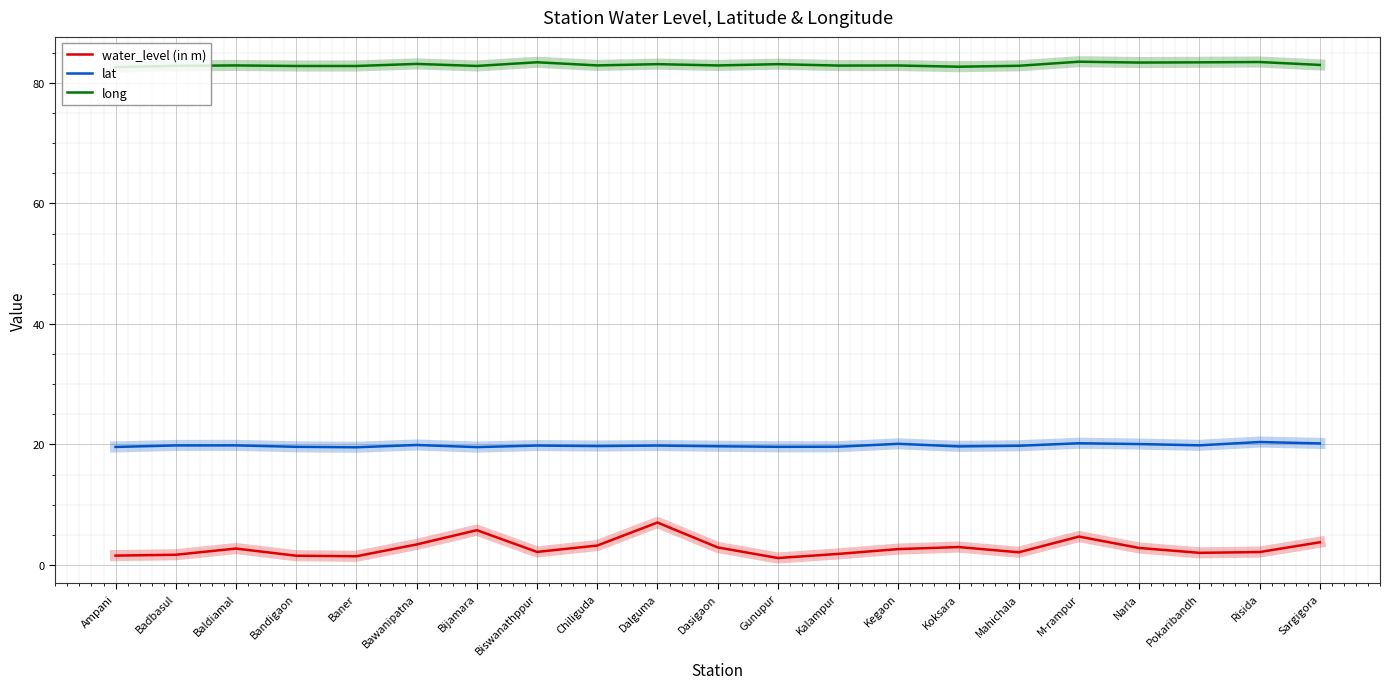

The value of lat at Dalguma is 11.5. True or false?

False